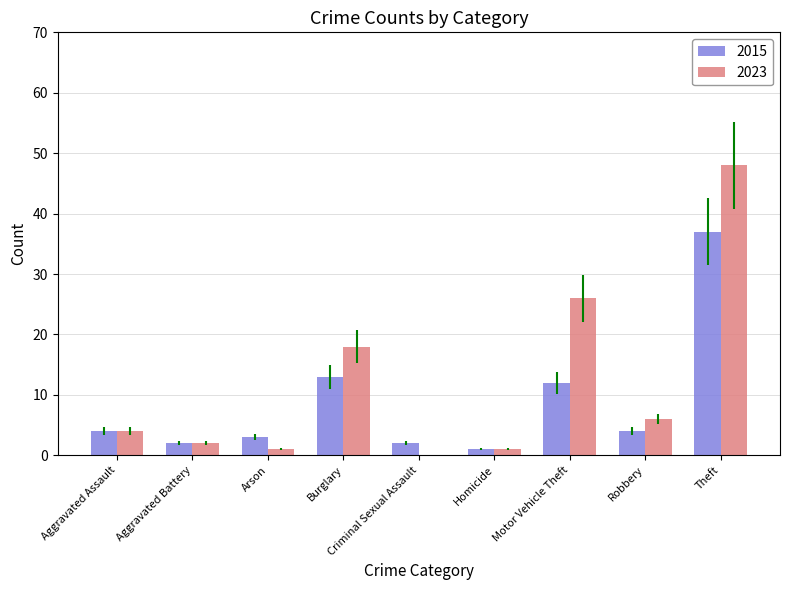

How many categories are shown in the chart?

9